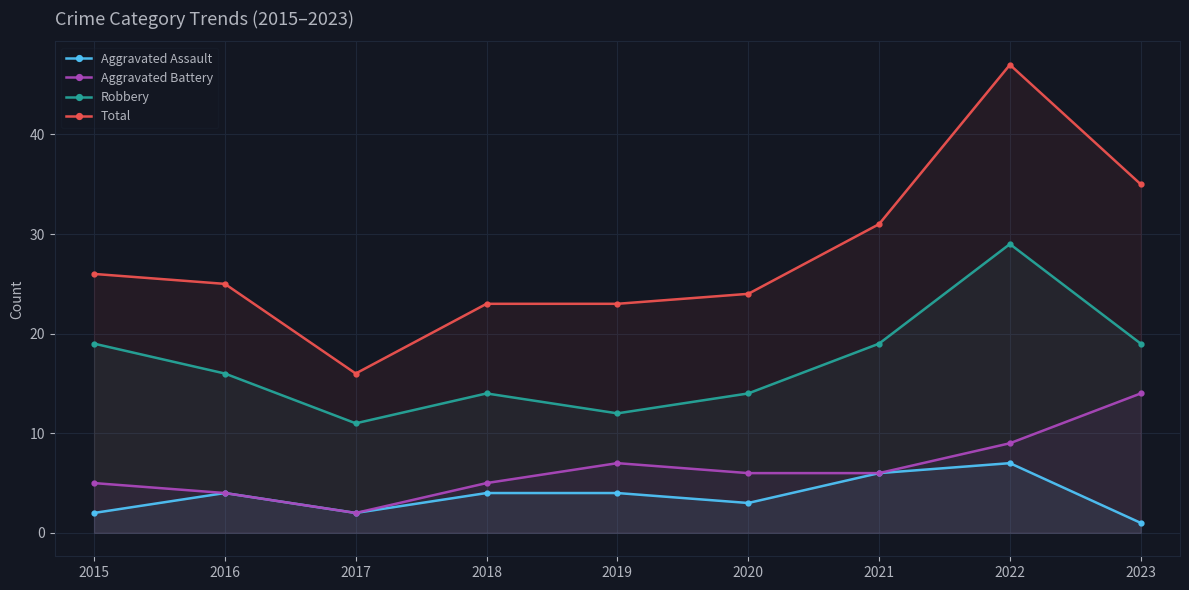

What is the value of the Aggravated Assault point at the 3rd from the left?

2